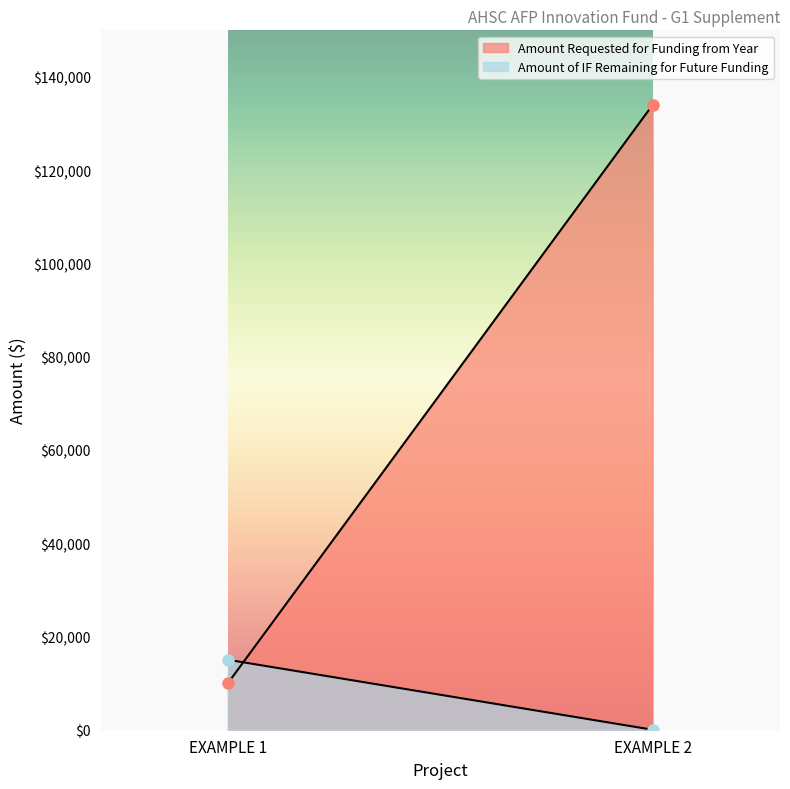

How many series are shown in this chart?

2